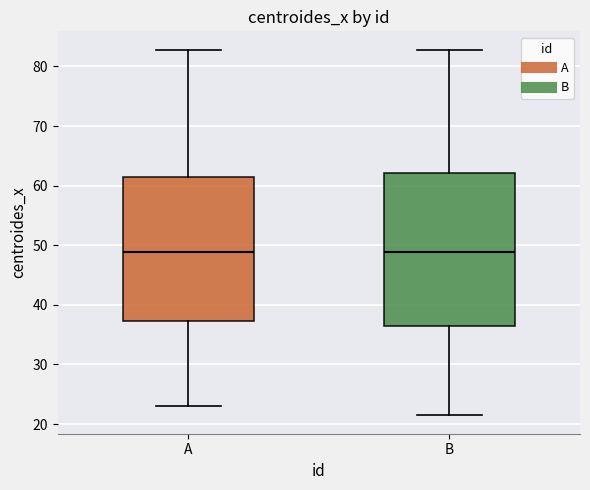

Reading left to right, read every box against the y-axis: the position of its median line, the range the box covers, and the ends of its whiskers. The values are not printed on the chart, so give them approximately, as read against the axis.

A: median 49, box 37 to 61, whiskers 23 to 83
B: median 49, box 37 to 62, whiskers 21 to 83